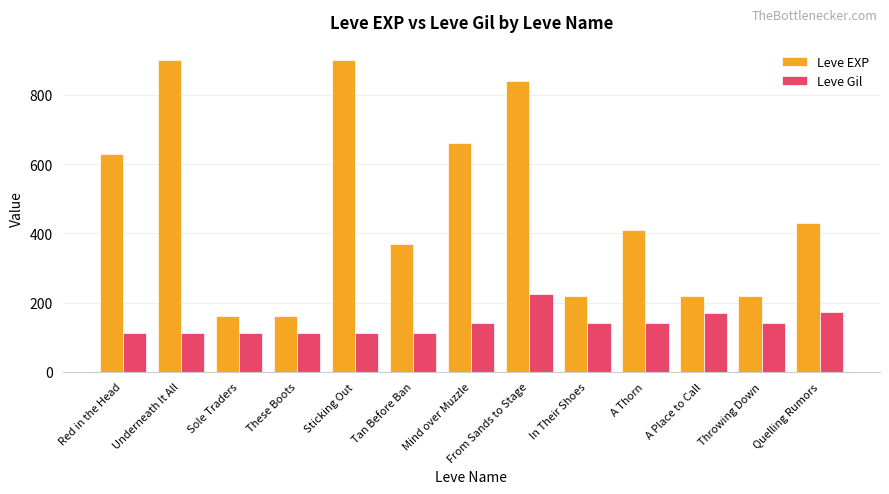

How many distinct data groups are displayed?

2